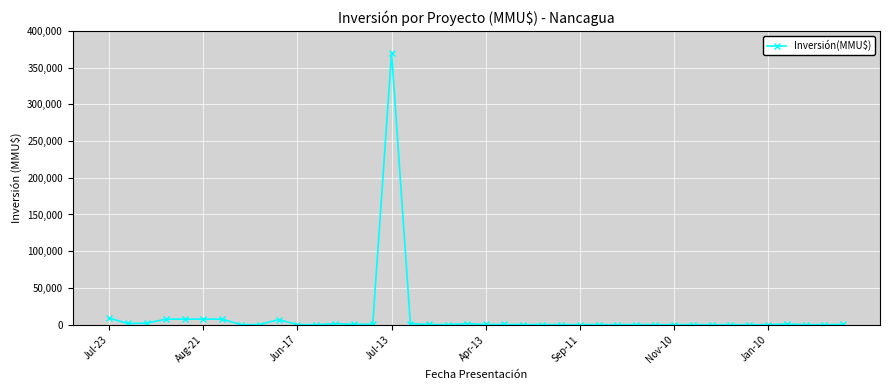

What is the difference between the maximum and minimum values?

370000